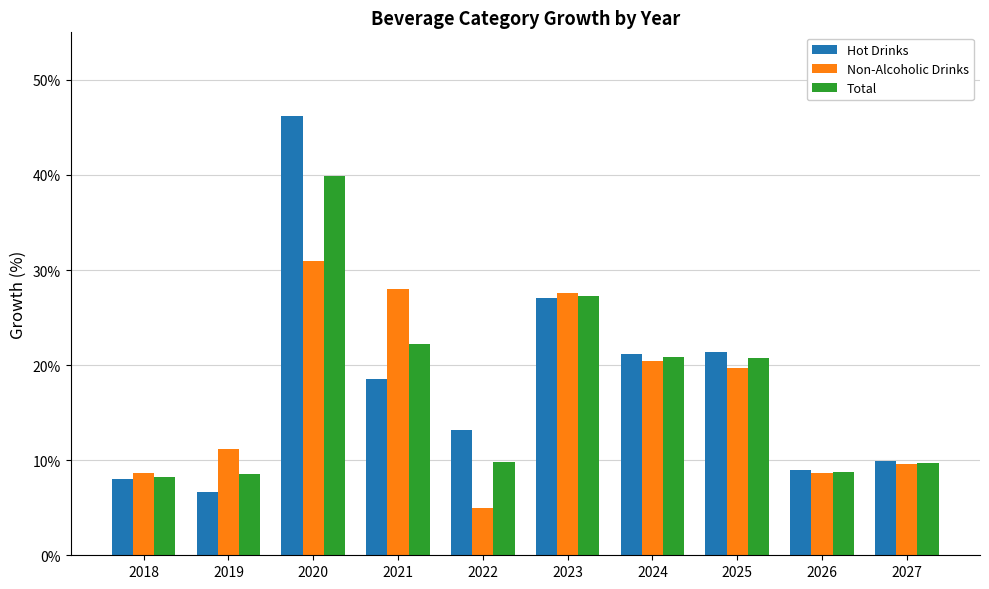

What is the difference between the second highest and second lowest values in the Non-Alcoholic Drinks series?

19.4